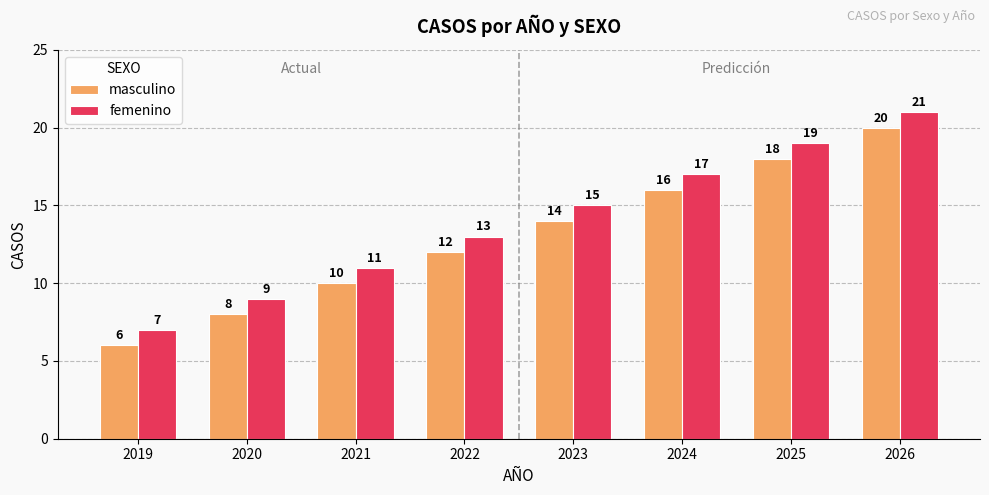

What is the smallest value displayed?

6